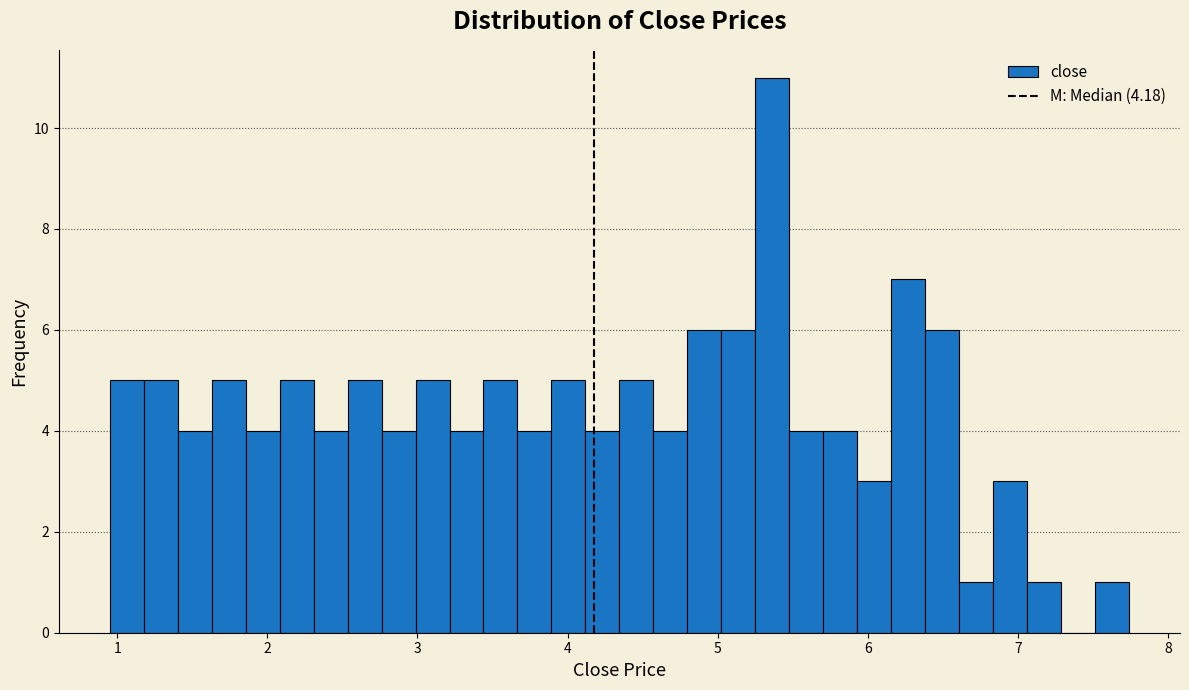

Read against the x-axis, roughly where is the centre of the tallest bar?

5.4